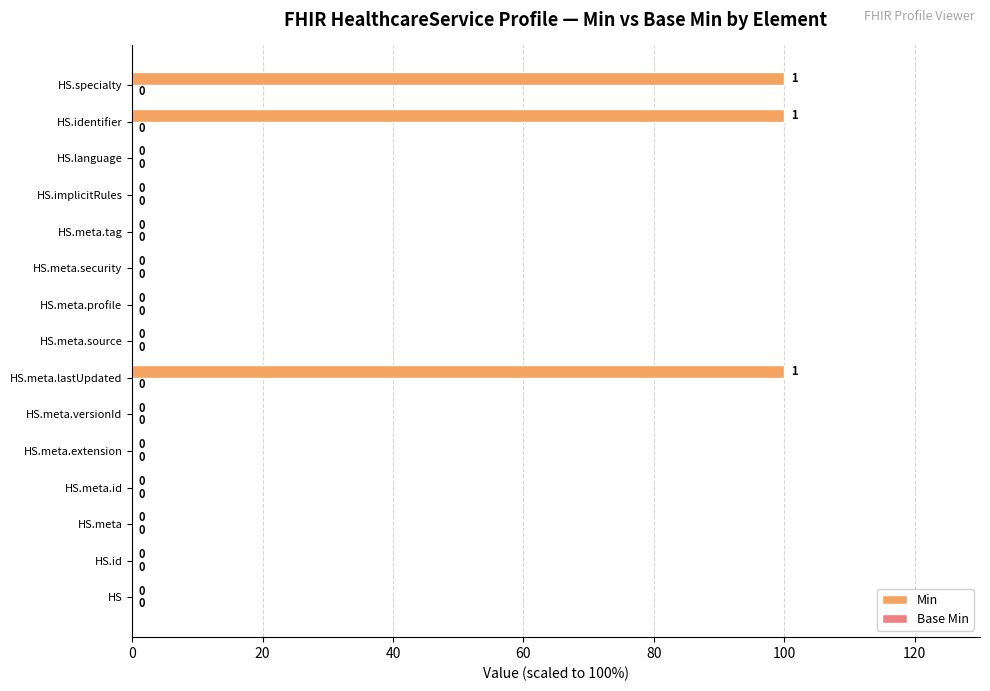

How many data points are above 0?

3